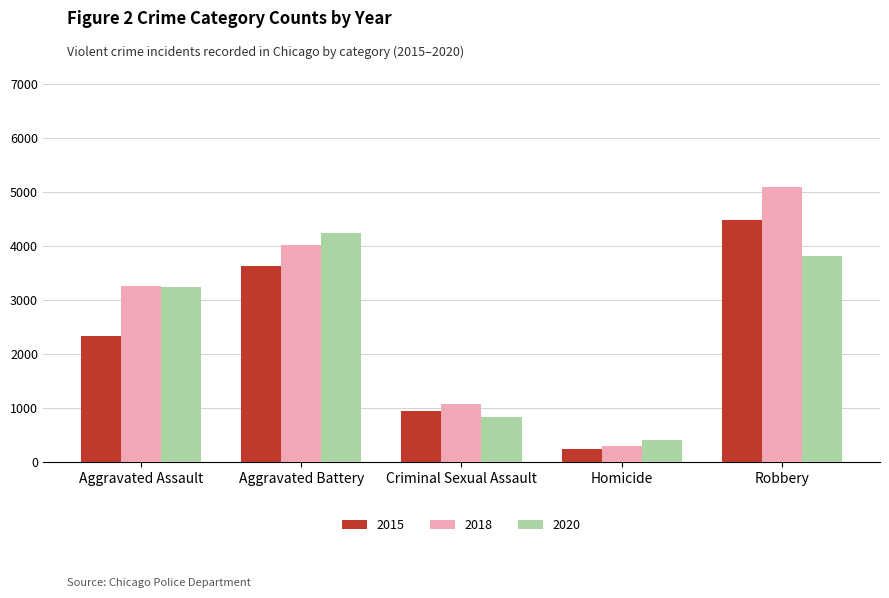

List the series in order of their overall mean, lowest first.

2015, 2020, 2018